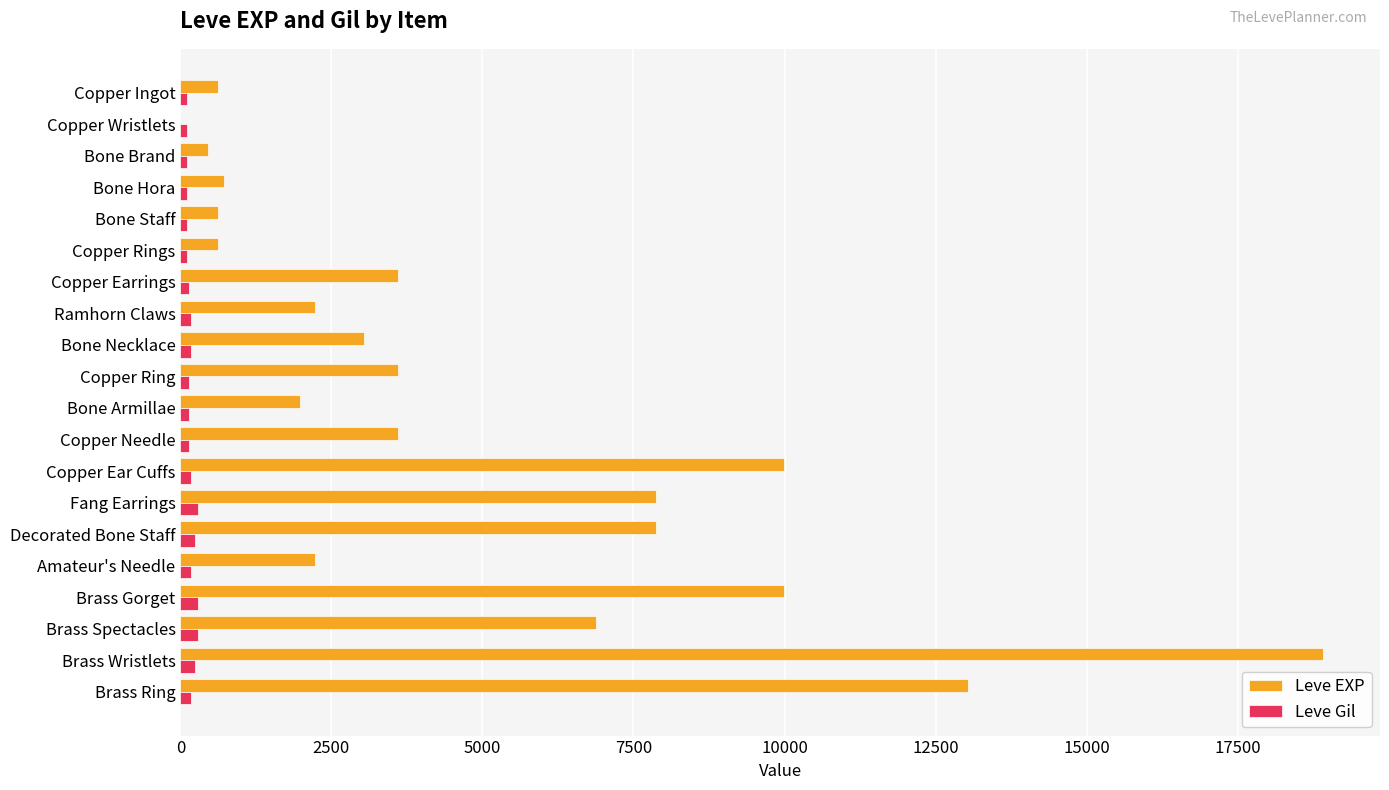

What is the sum of all Leve EXP values?

97911